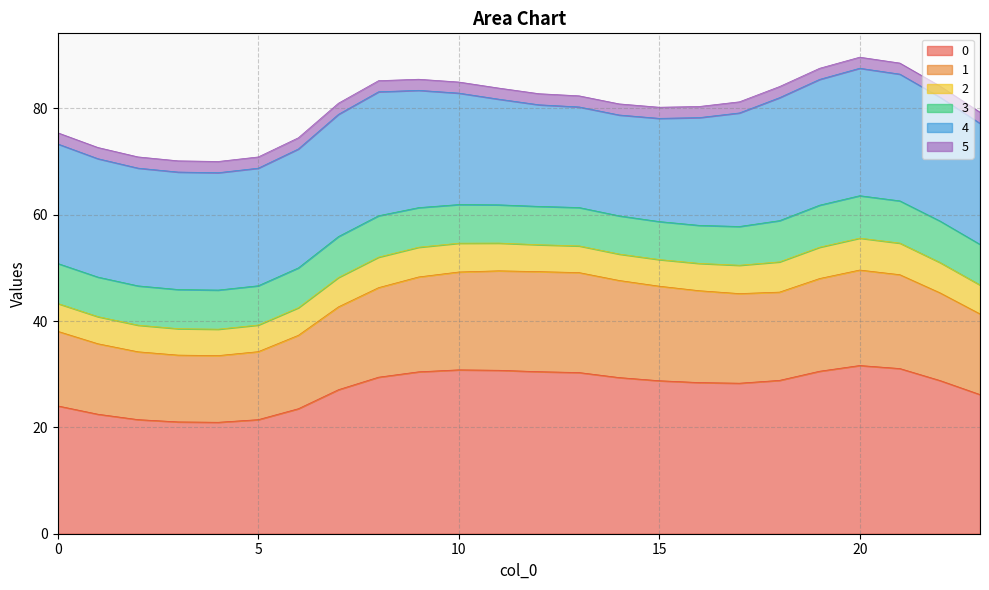

Does the chart have visible grid lines?

Yes